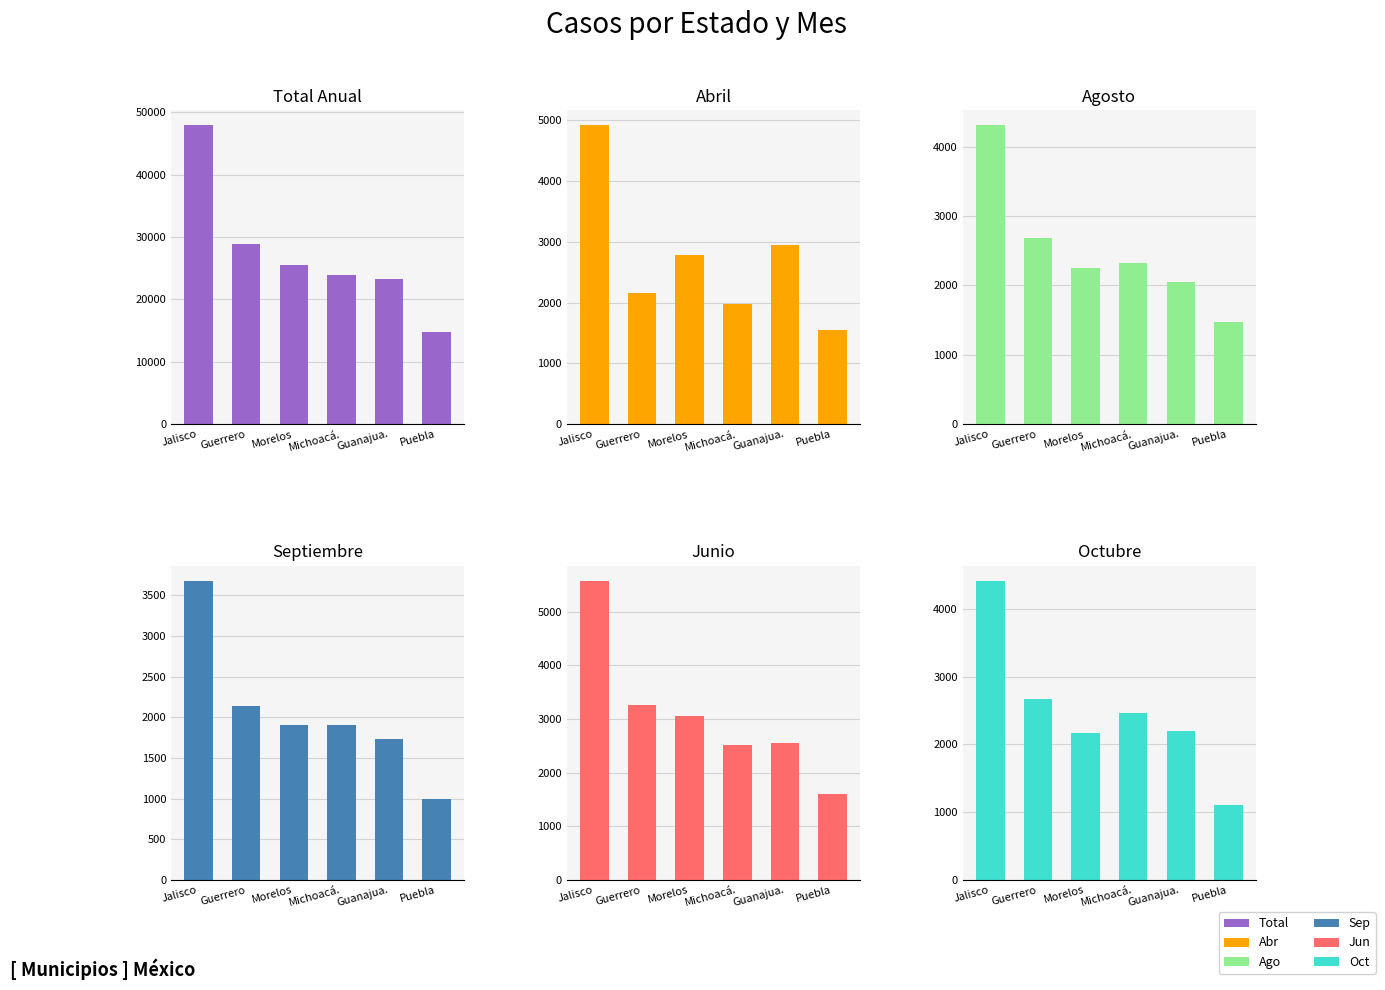

How many data points does each series have?

6